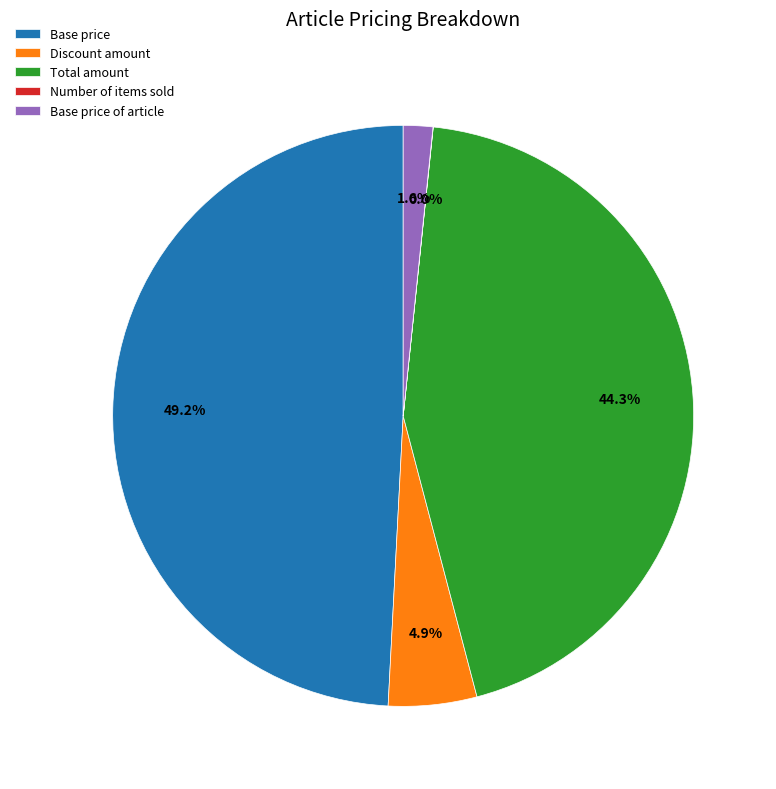

Between Total amount and Discount amount, which is larger?

Total amount